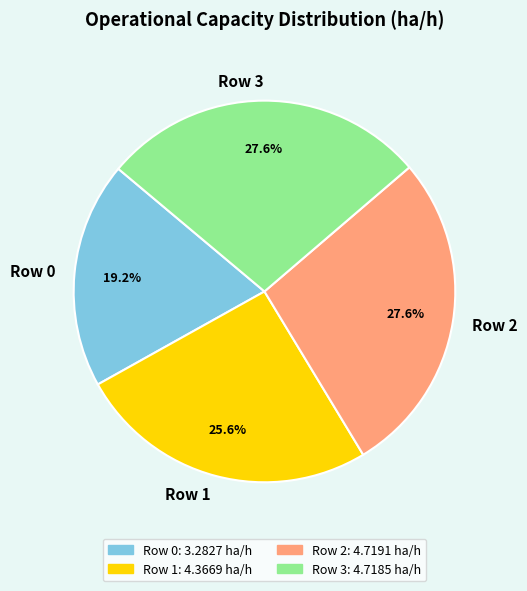

What percentage is NOT represented by Row 1?

74.4%